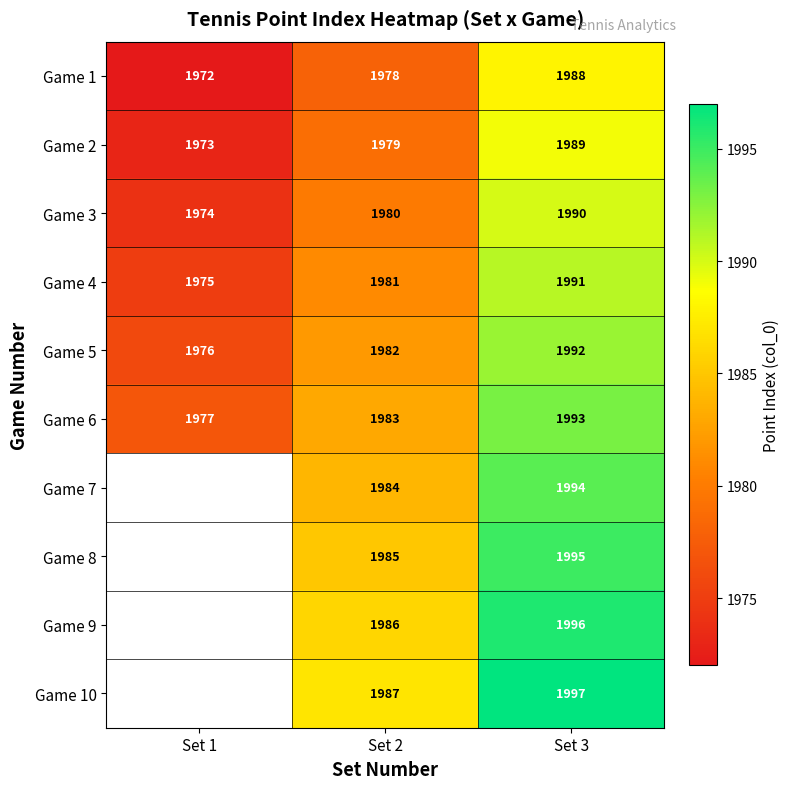

How many data points does each series have?

3